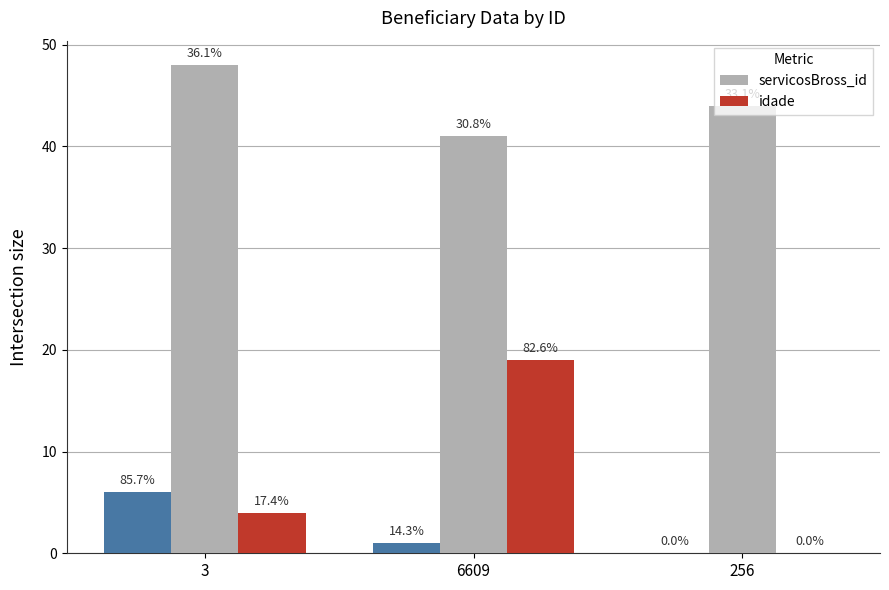

At which label does servicosBross_id first exceed 44?

3